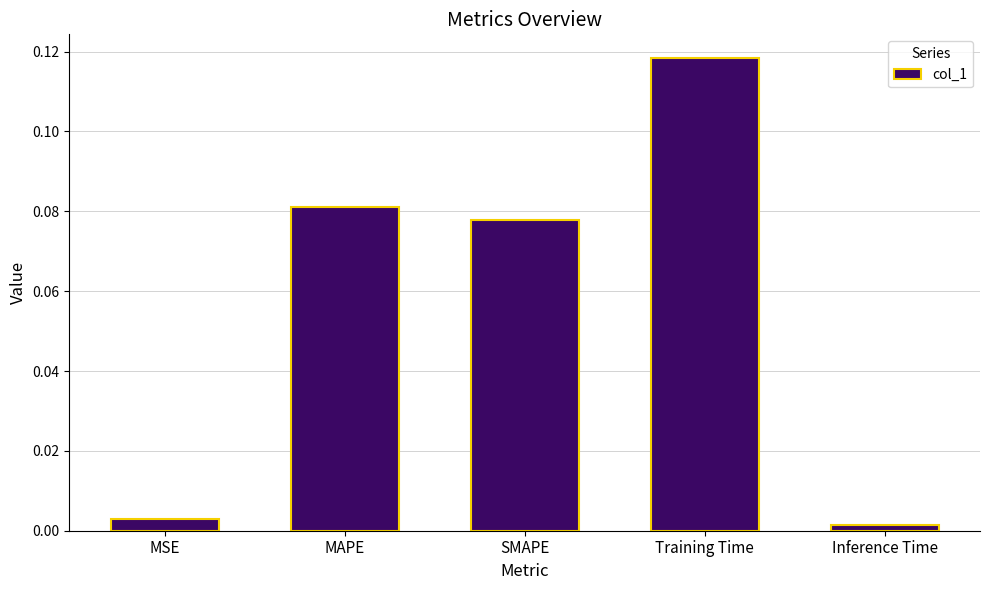

How many data points does each series have?

5